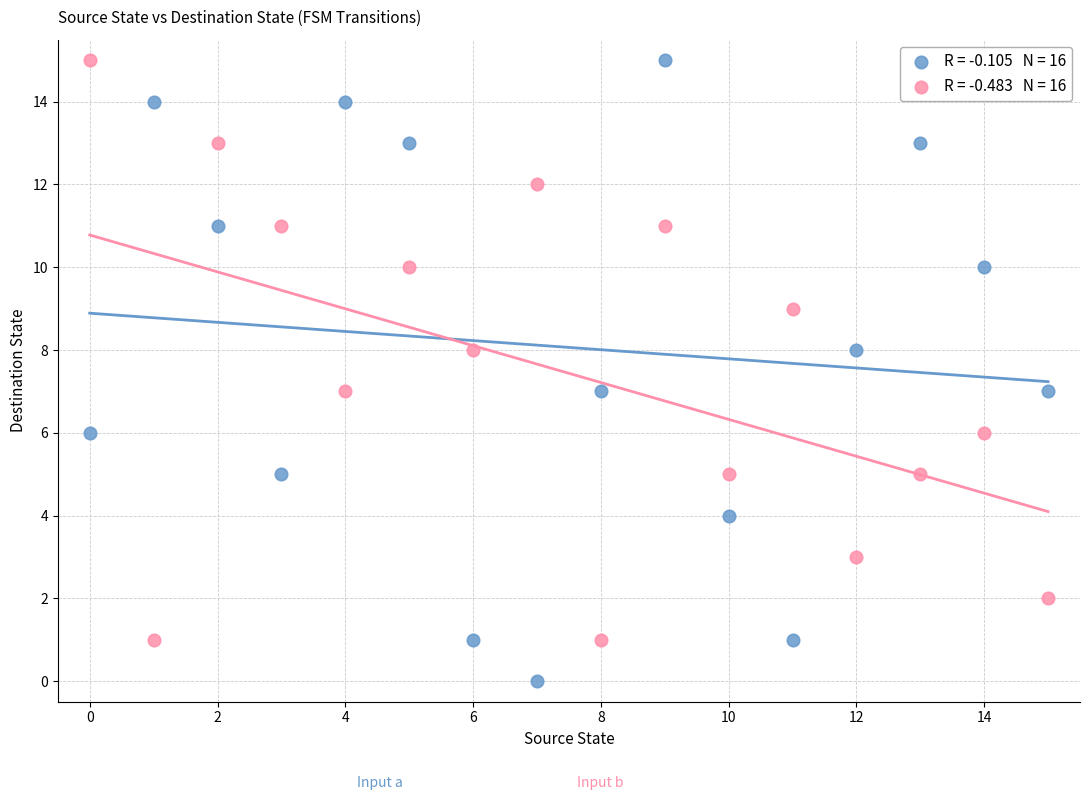

Across all data points, what is the range of Y values (max minus min)?

15